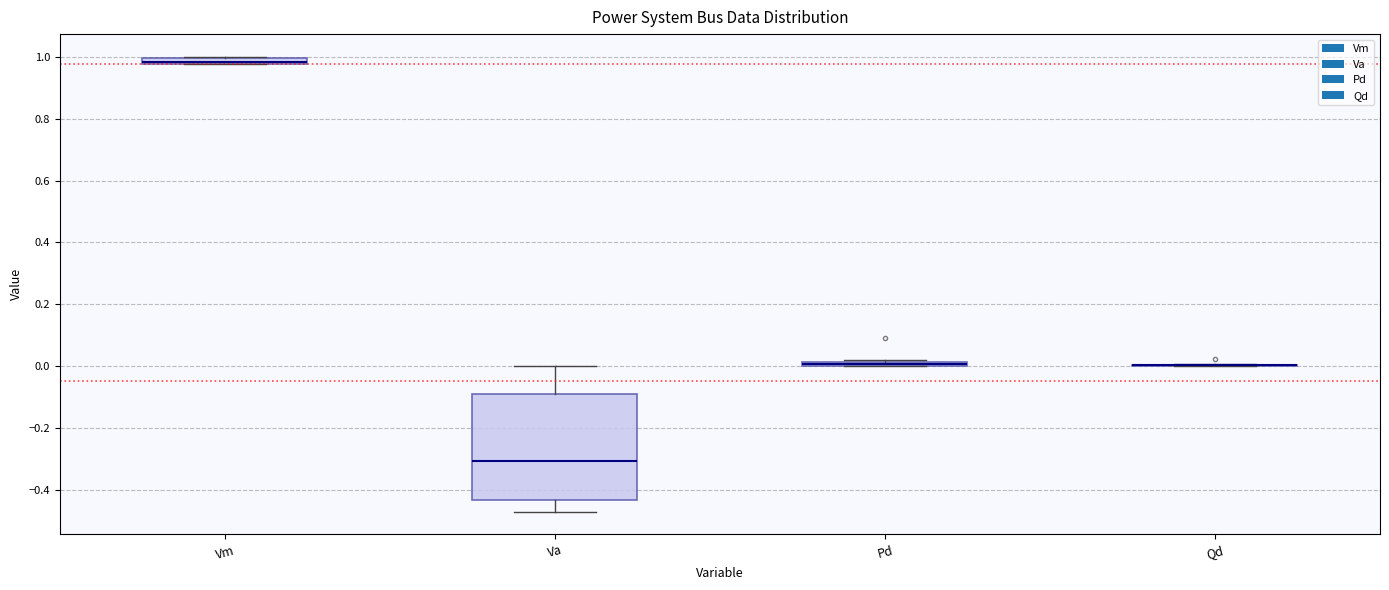

Which box is the tallest, from its lower edge to its upper edge?

Va